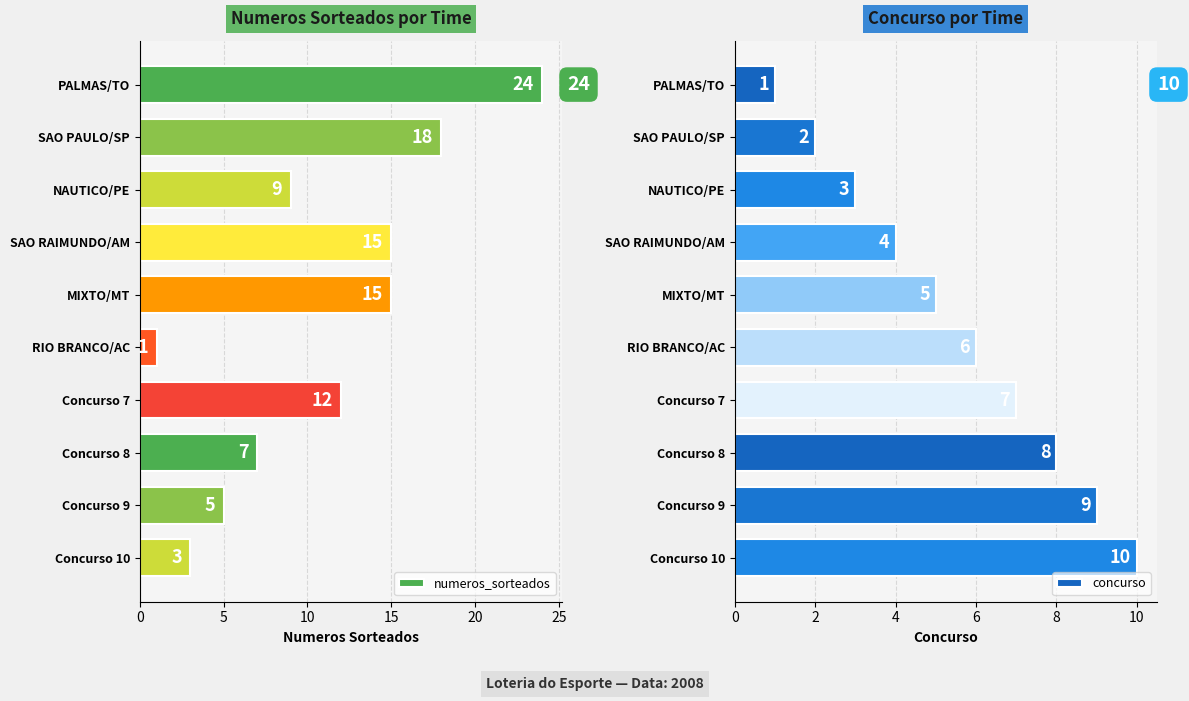

List the series in order of their overall mean, lowest first.

concurso, numeros_sorteados